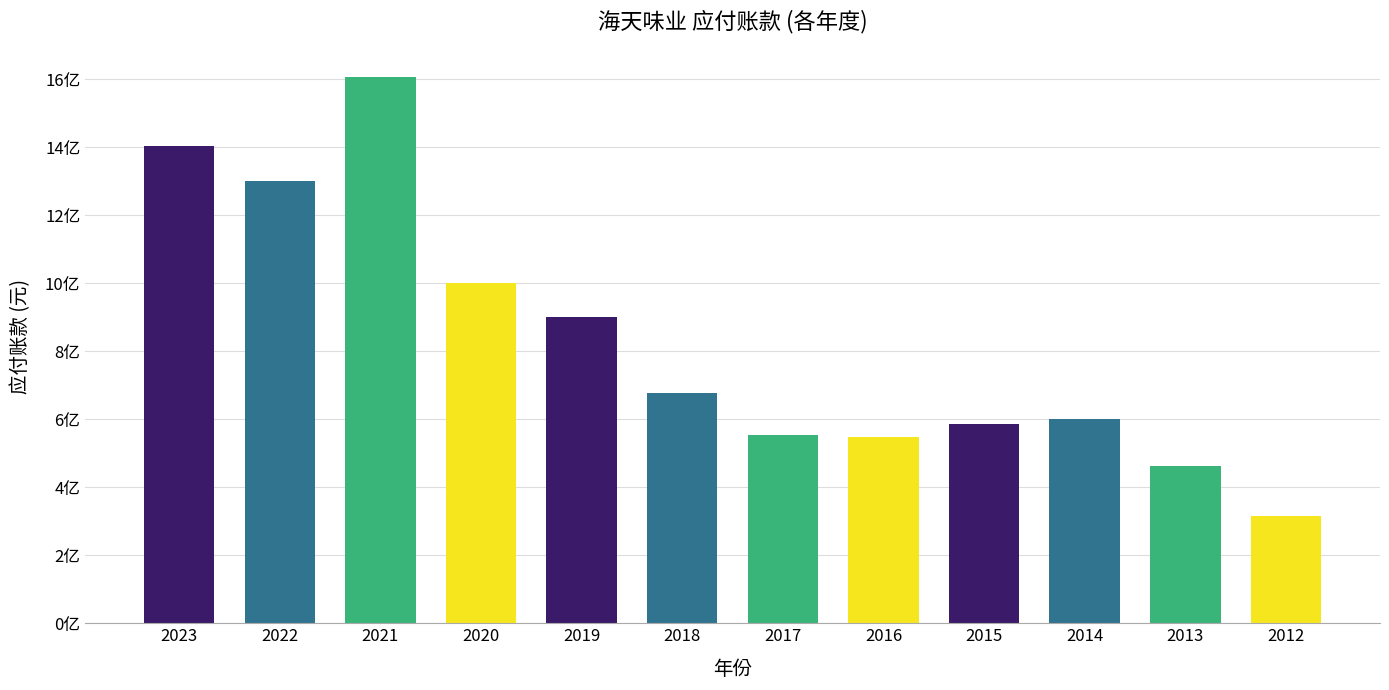

What is the smallest value displayed?

315053588.9